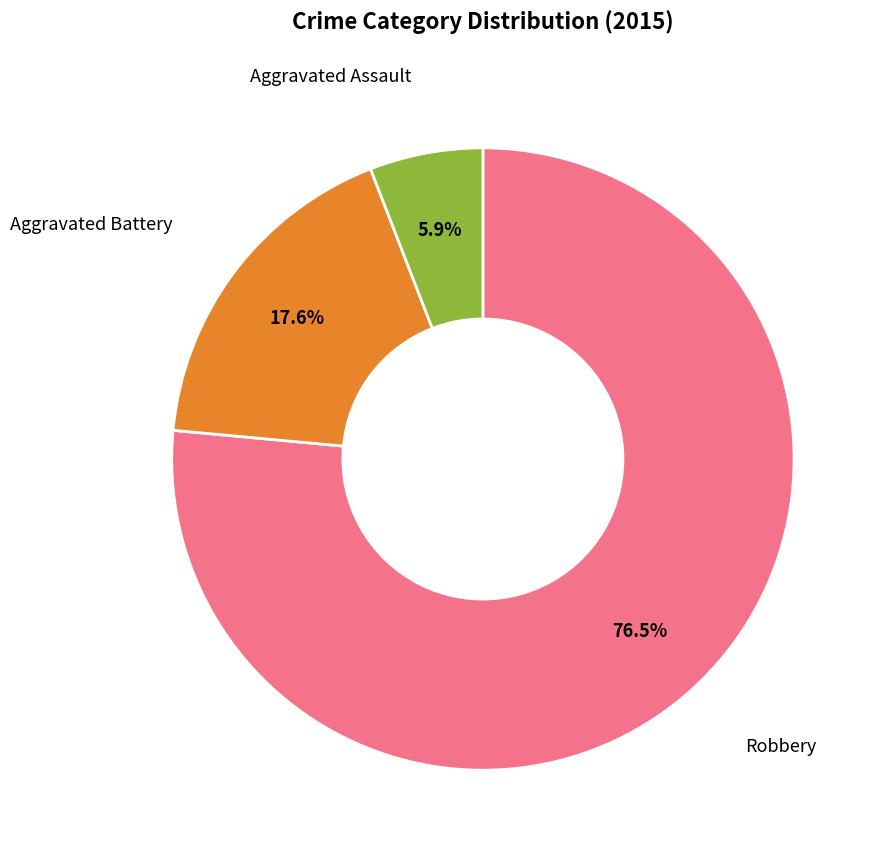

How many segments does this pie chart have?

3